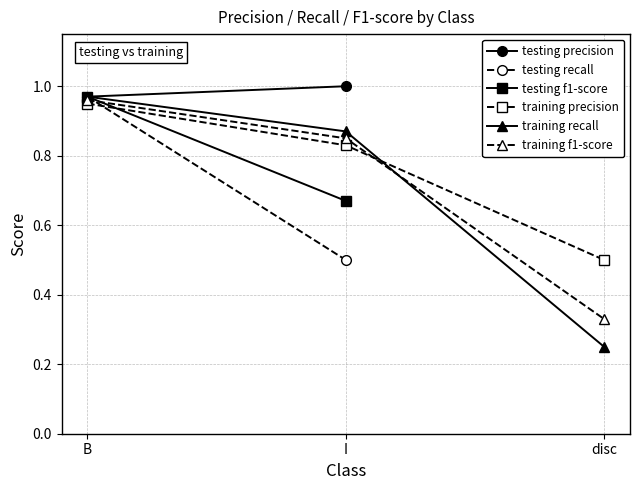

Does the chart display data point markers on the line(s)?

Yes